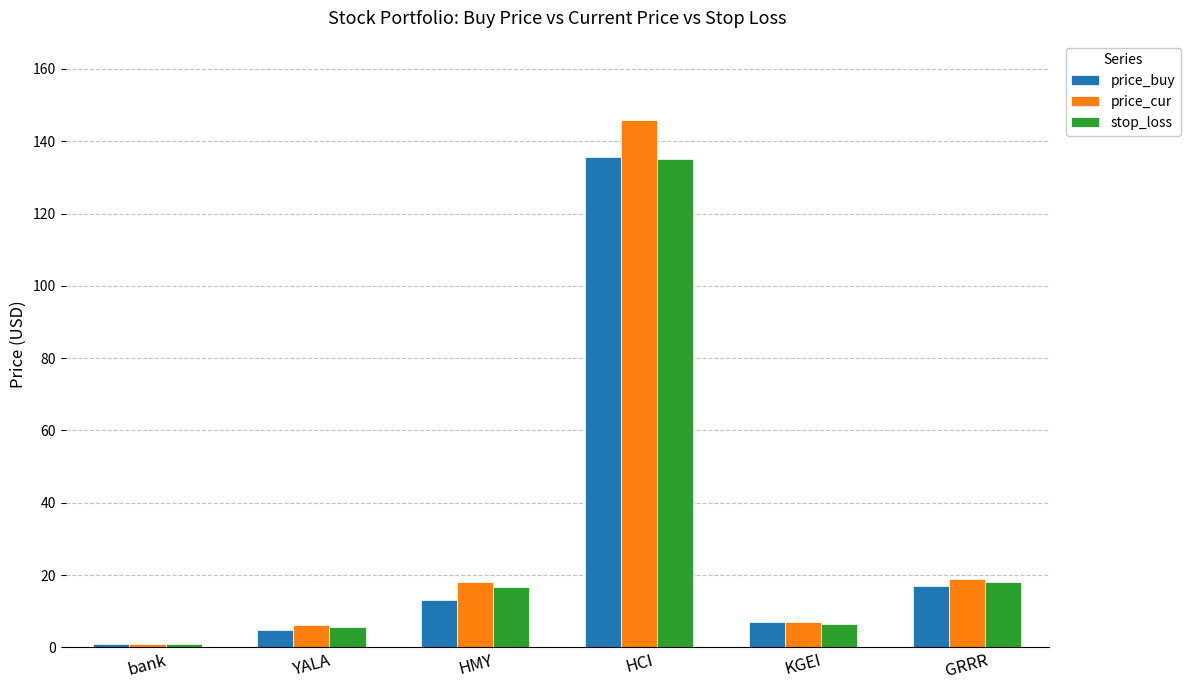

True or false: stop_loss has a value of 16.8 at HMY.

True